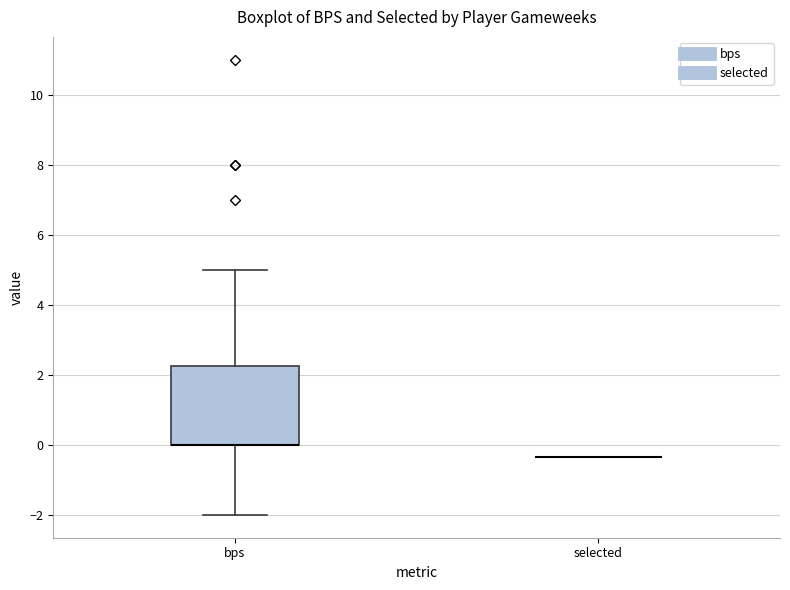

Reading left to right, transcribe this box plot: for each box, give where its median line is, the range the box spans, and where its two whiskers end, as read against the y-axis. The values are not printed on the chart, so give them approximately, as read against the axis.

bps: median 0.0 (drawn on the box's lower edge), box 0.0 to 2.2, whiskers -2.0 to 5.0
selected: box collapsed to a line at -0.4, whiskers -0.4 to -0.4